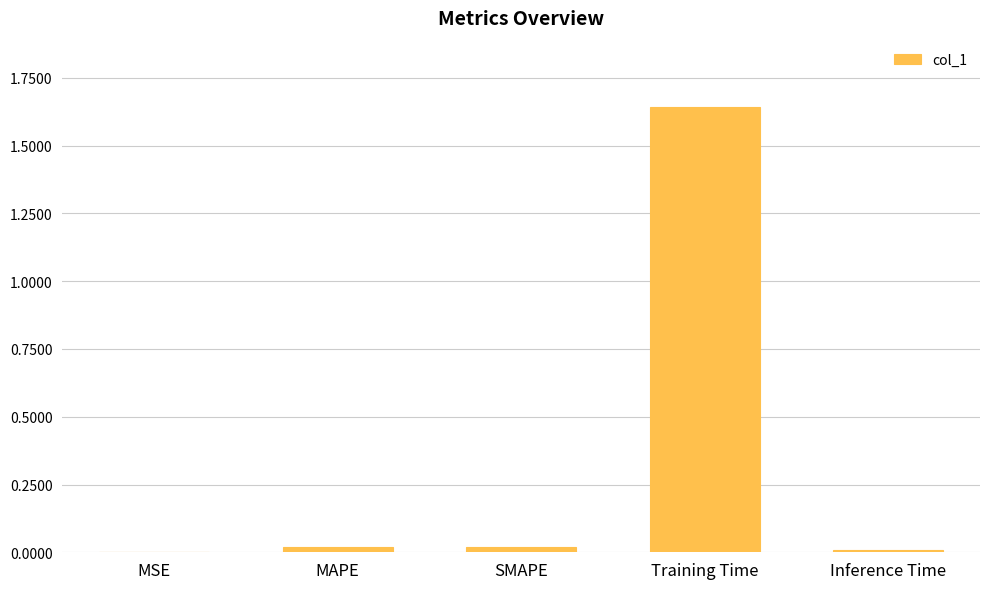

The chart shows a value of 0.0 at MAPE. True or false?

True